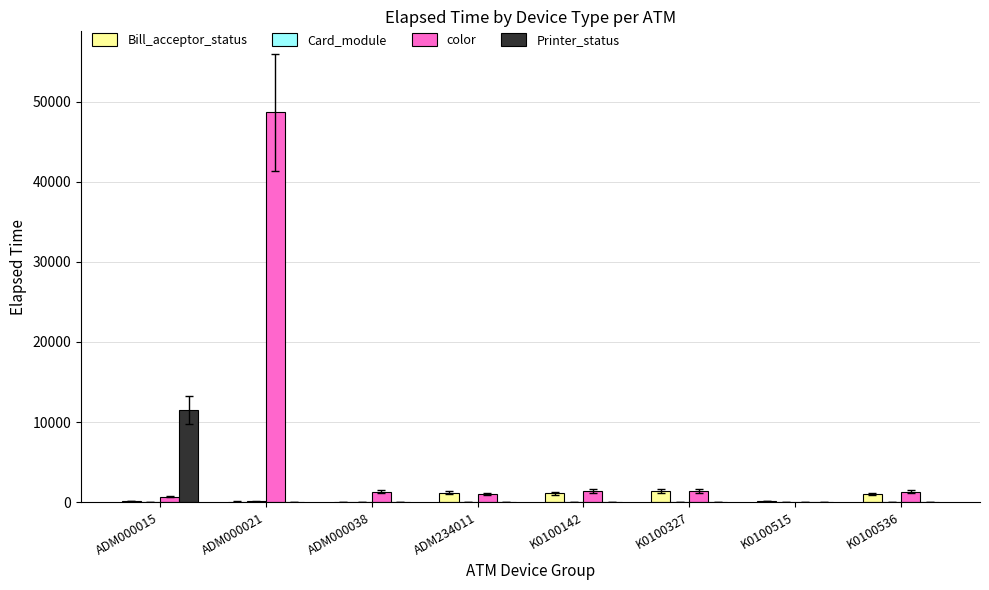

What is the greatest value displayed?

48666